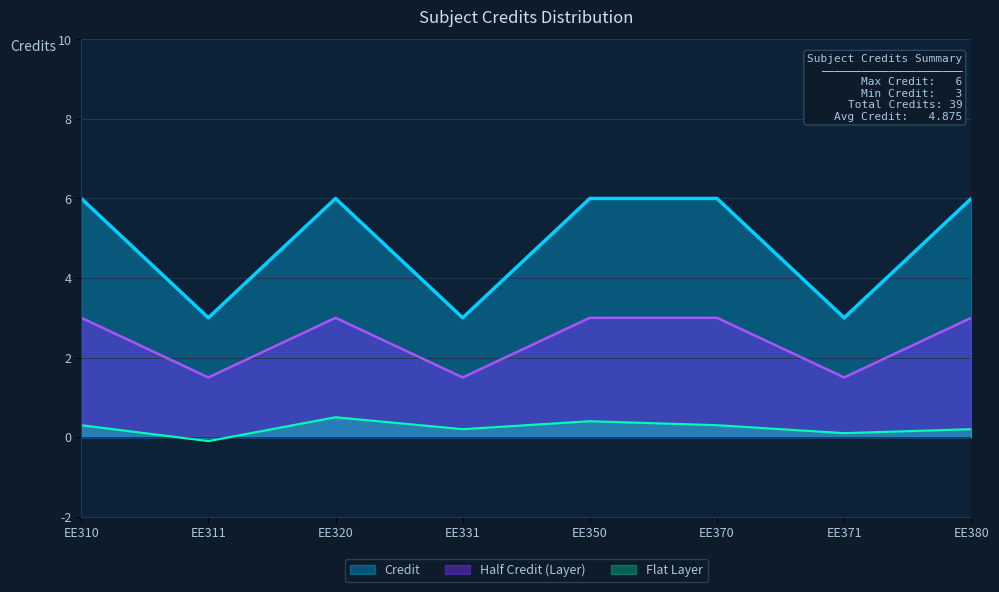

Which label corresponds to the largest value in the chart?

EE310